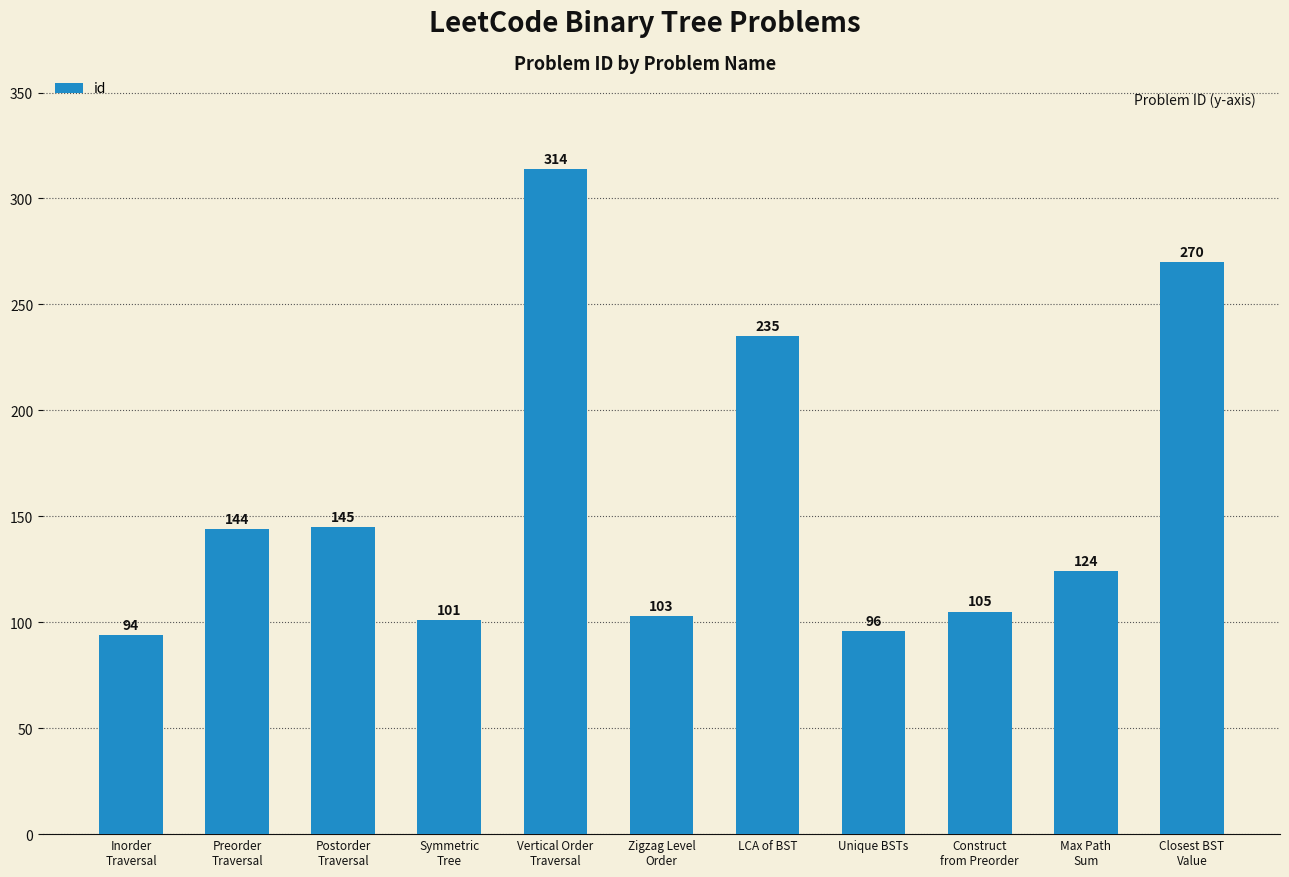

What is the difference between the second highest and second lowest values?

174